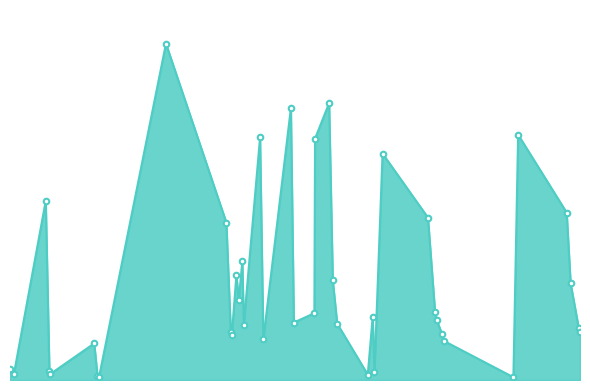

Does the chart have visible grid lines?

No